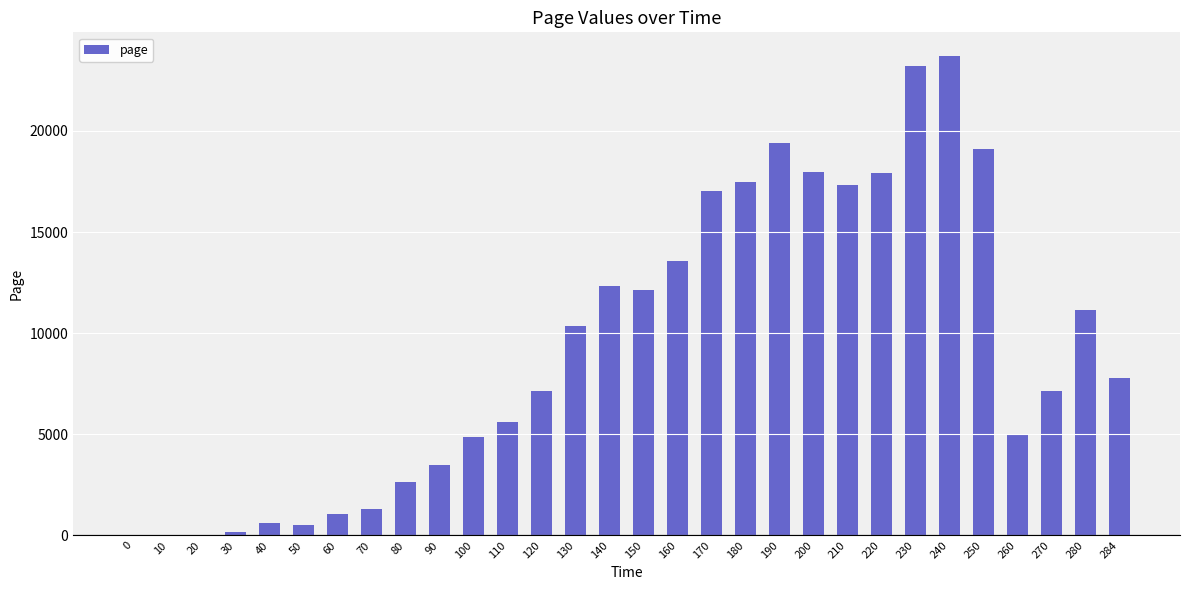

What is the sum of all values?

279903.9